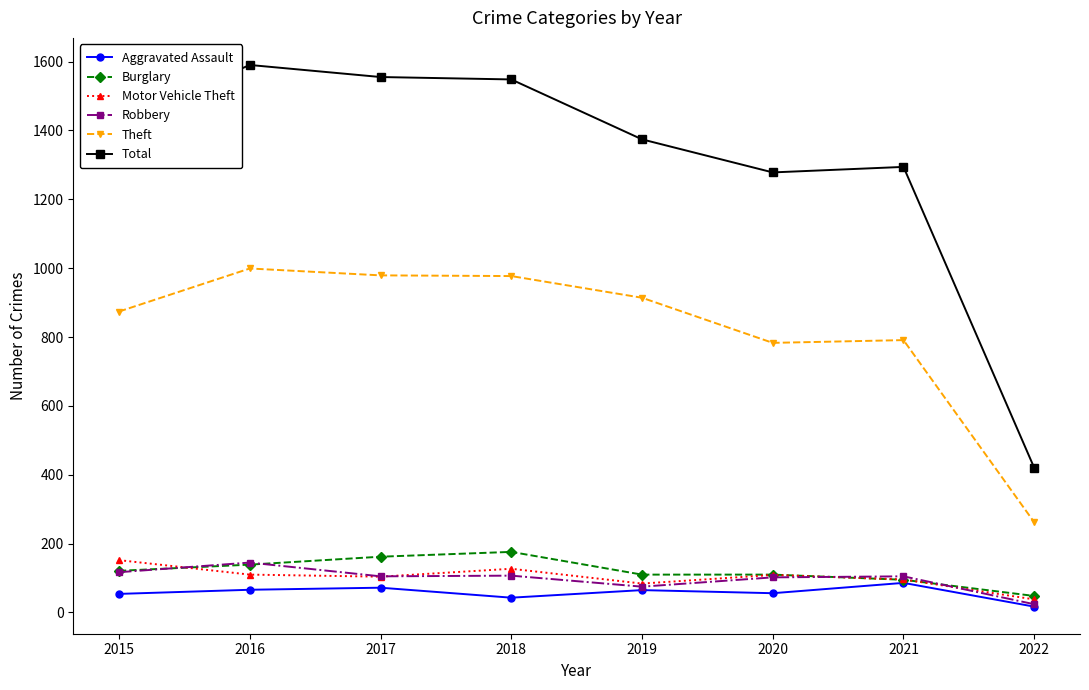

At which category does the chart reach its peak across all series?

2016